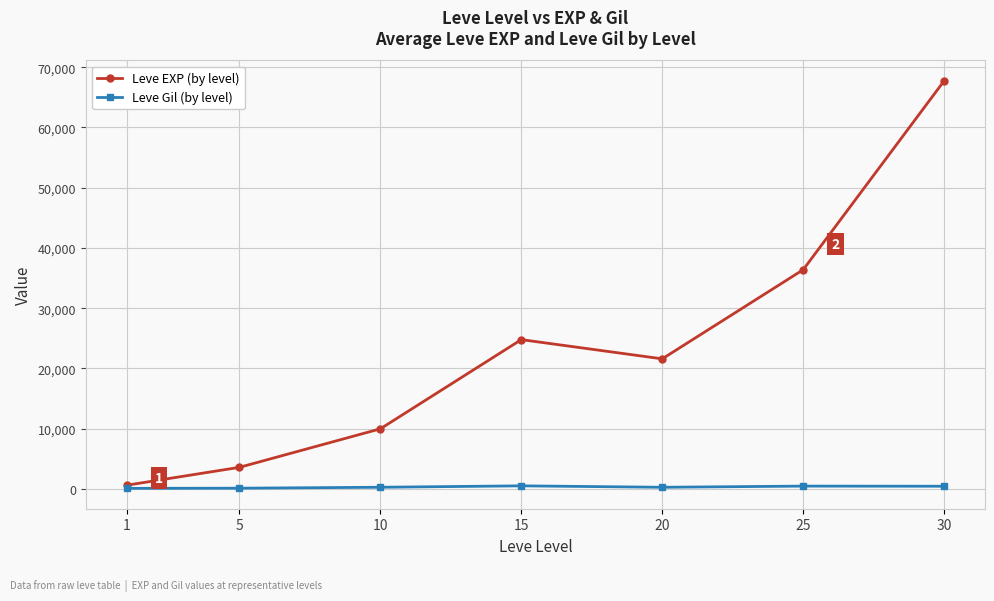

What is the maximum value shown in the chart?

67730